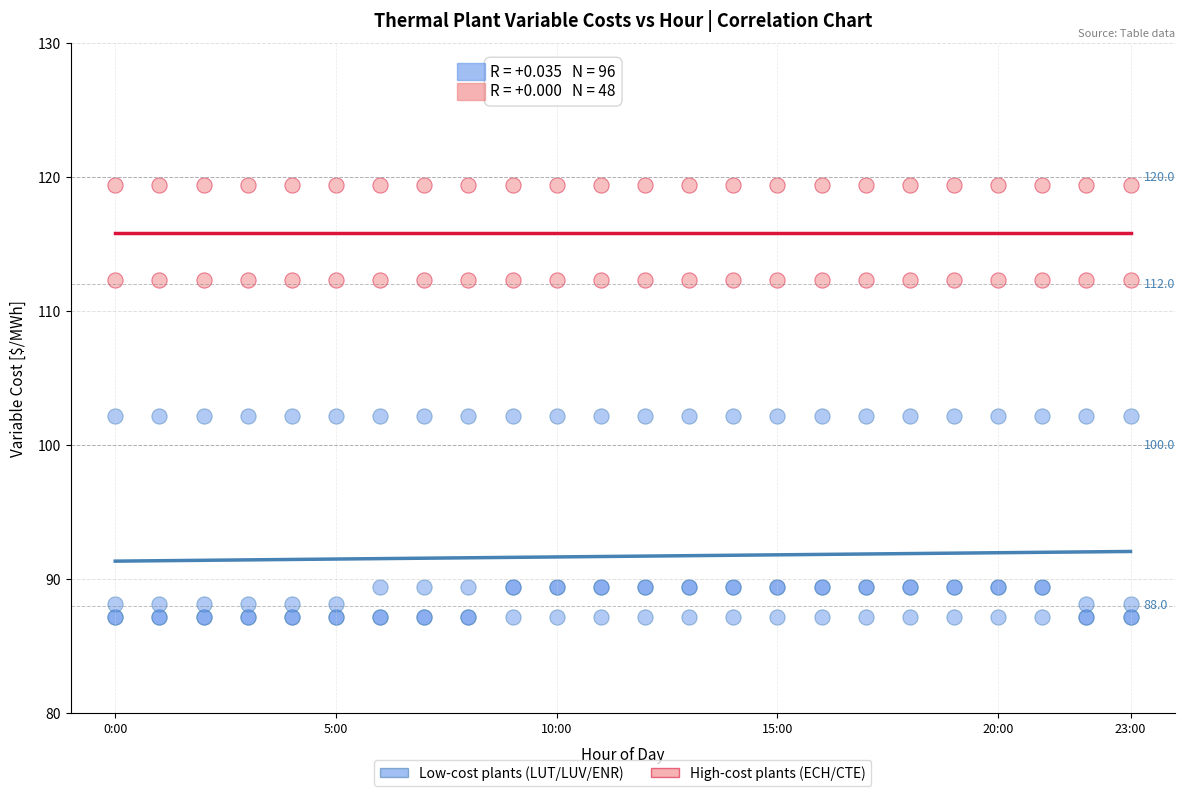

Which series reaches the maximum Y coordinate?

High-cost plants (ECH/CTE)